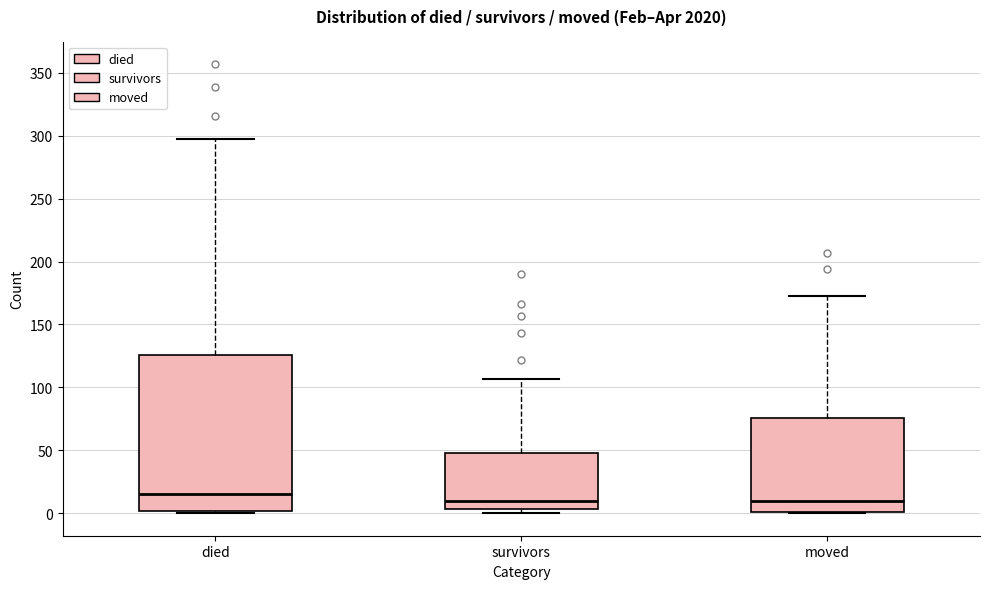

Reading left to right, read every box against the y-axis: the position of its median line, the range the box covers, and the ends of its whiskers. The values are not printed on the chart, so give them approximately, as read against the axis.

died: median 15, box 0 to 125, whiskers 0 to 295
survivors: median 10, box 5 to 50, whiskers 0 to 105
moved: median 10, box 0 to 75, whiskers 0 to 175